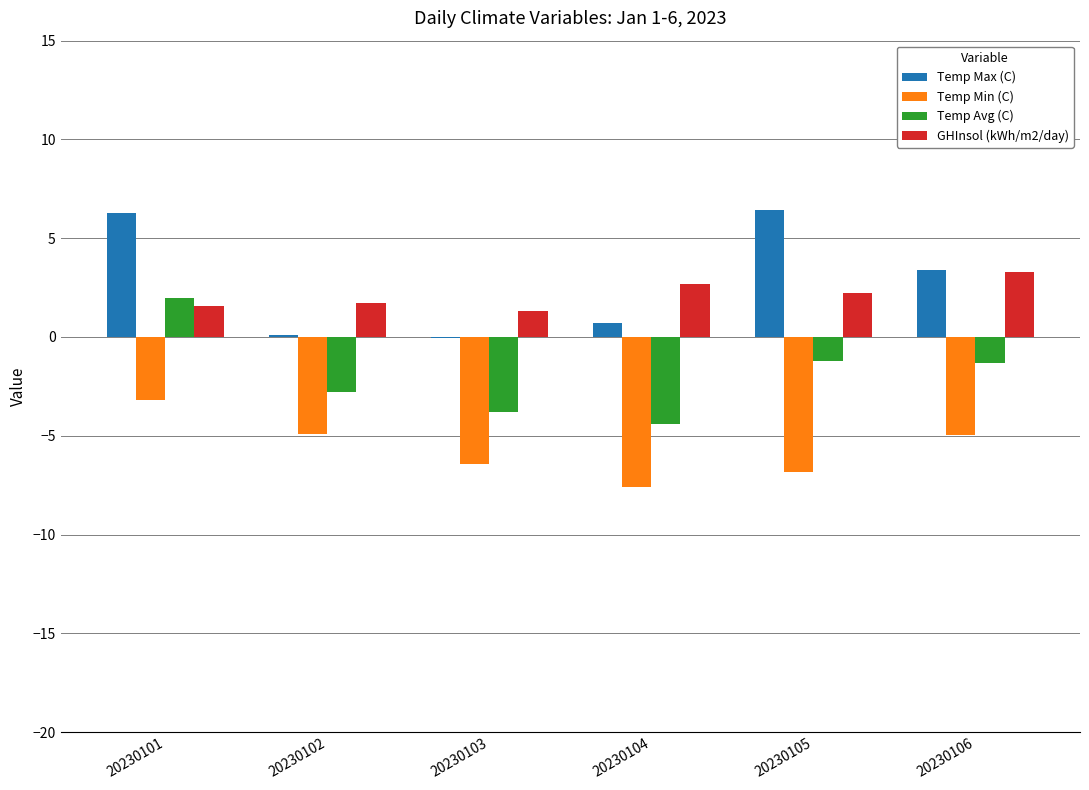

Is it true that GHInsol (kWh/m2/day) equals 3.4 at 20230105?

False